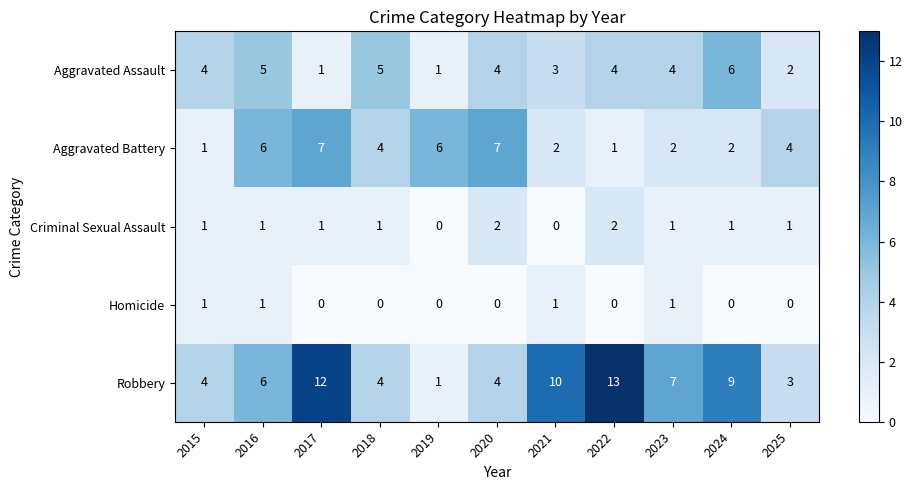

Which series has the largest range (max minus min)?

Robbery